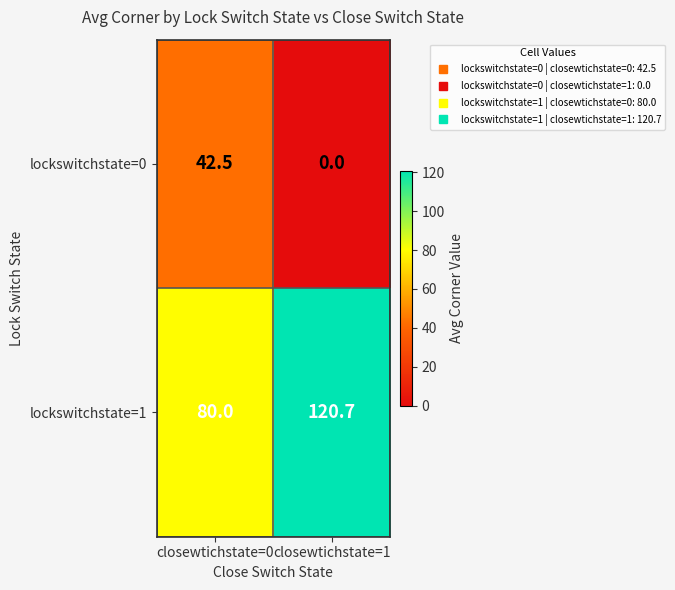

The lockswitchstate=0 series shows 59.7 at closewtichstate=0. True or false?

False